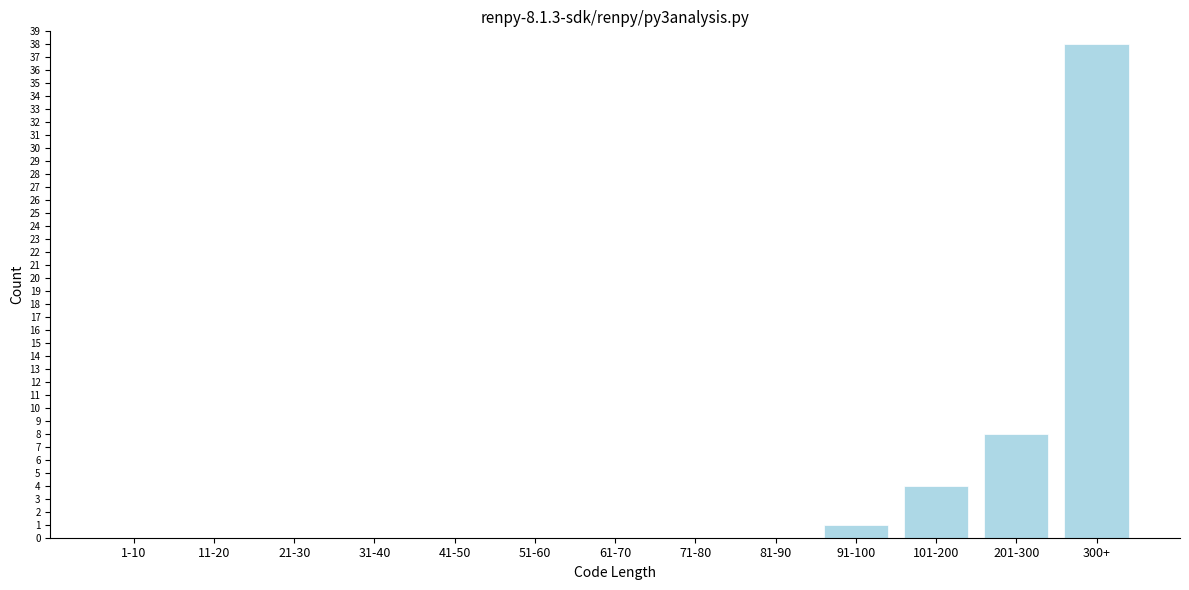

Reading left to right, transcribe all the data shown in this chart.

1-10=0	11-20=0	21-30=0	31-40=0	41-50=0	51-60=0	61-70=0	71-80=0	81-90=0	91-100=1	101-200=4	201-300=8	300+=38